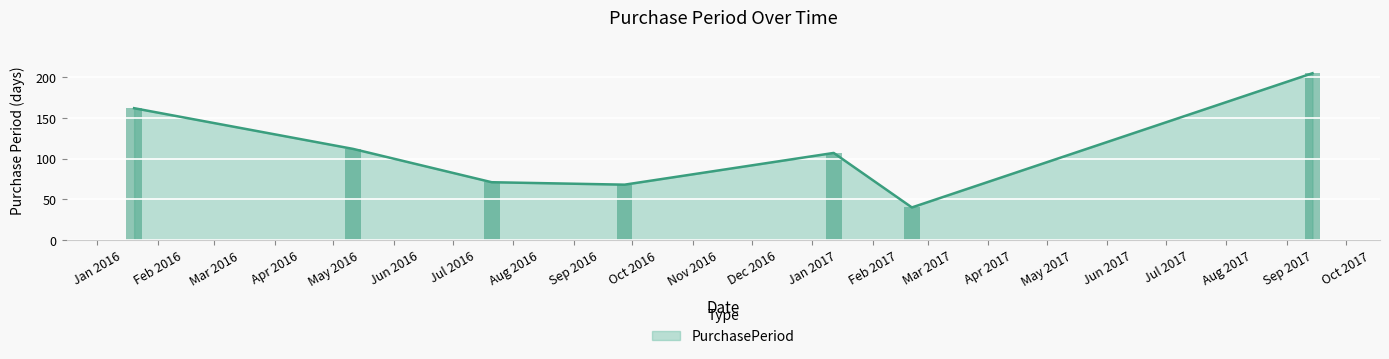

At which label does the data first exceed 107?

2016-01-20